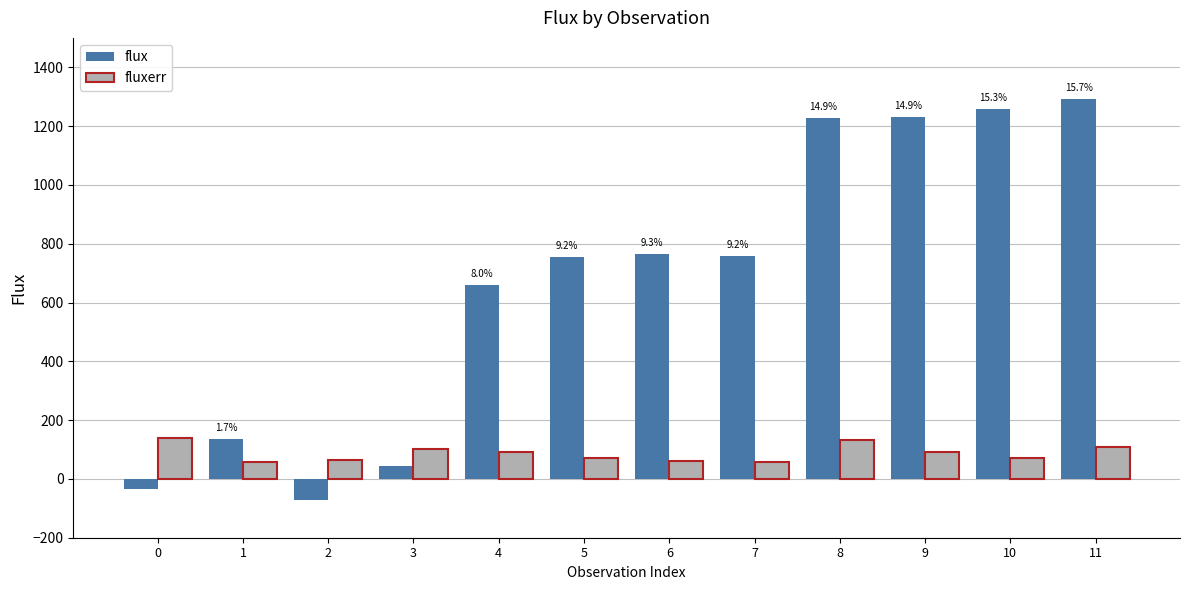

Where does the flux series first go above 759?

6